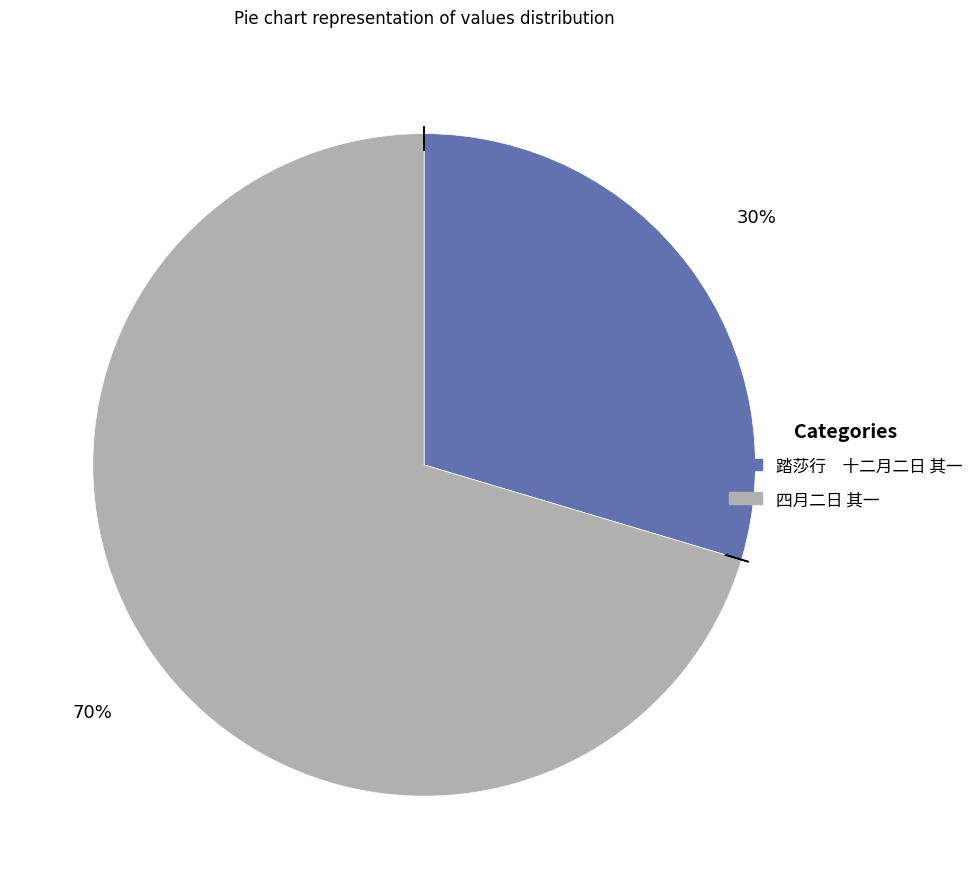

Is it true that 四月二日 其一 is 83% of the pie?

False